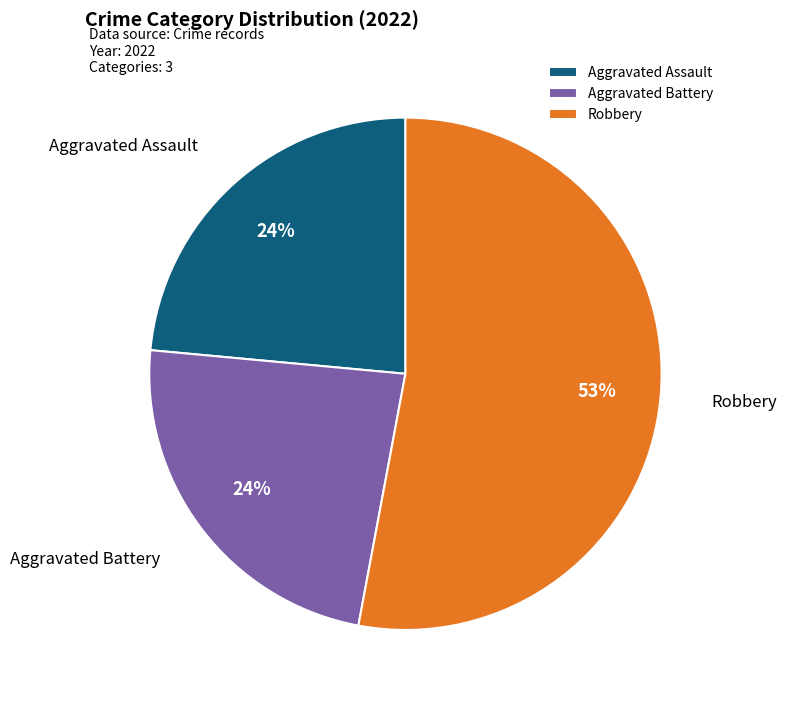

The Aggravated Battery slice represents 13% of the pie. True or false?

False